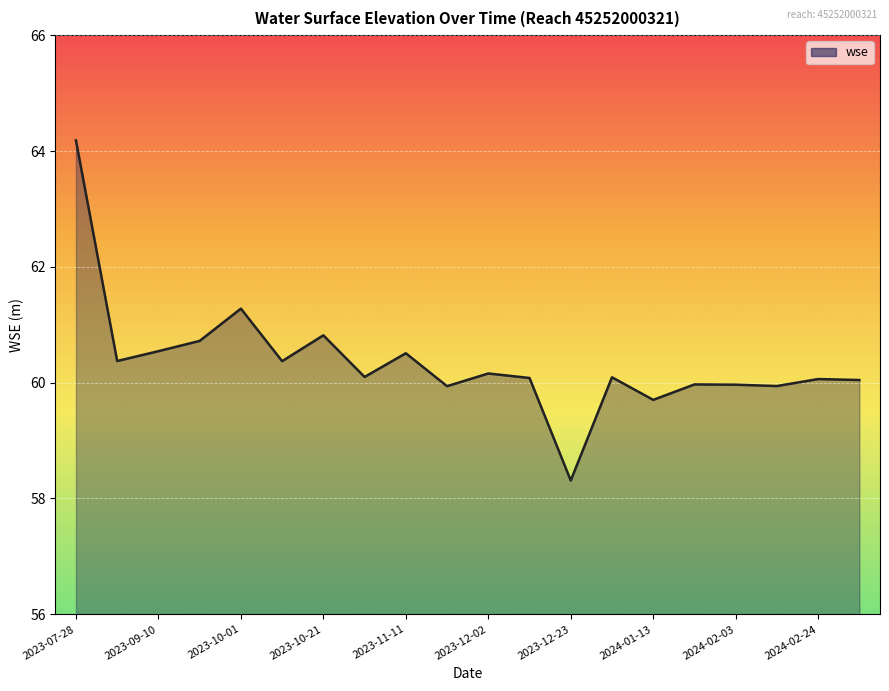

What is the greatest value displayed?

64.2